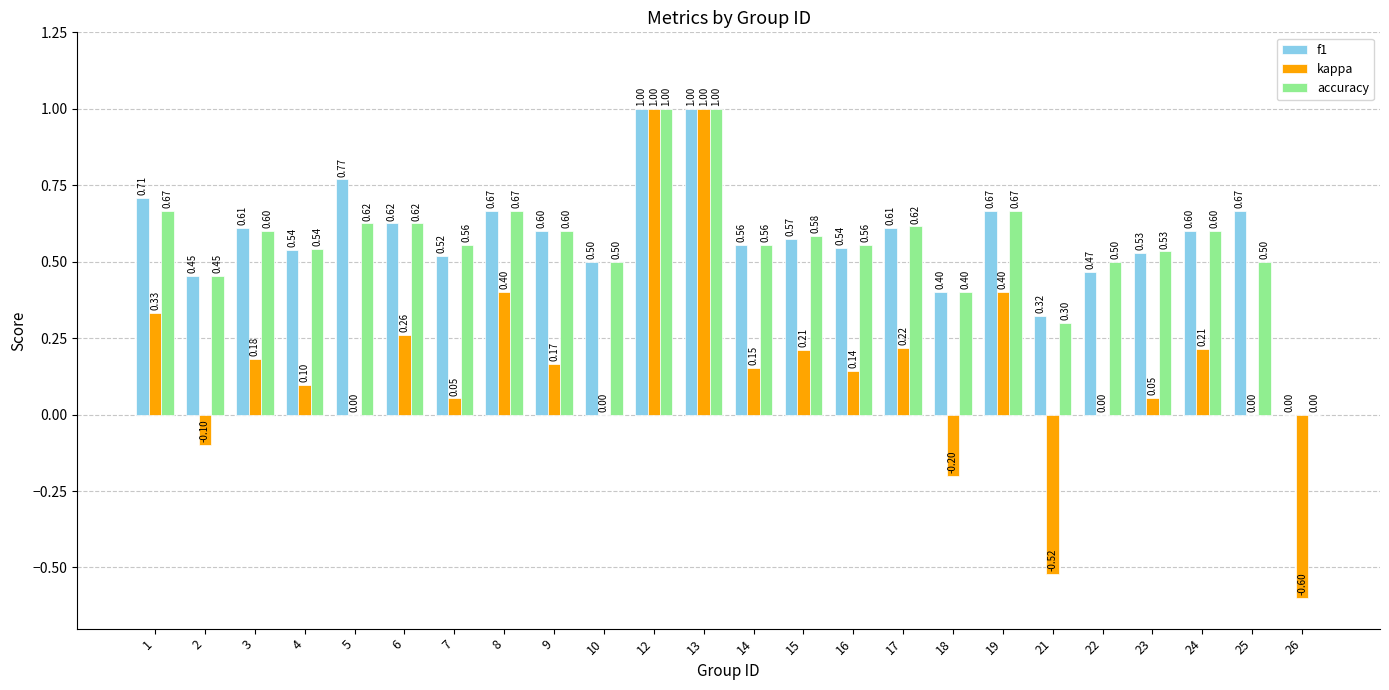

Between 7 and 10, which series saw the biggest shift?

accuracy